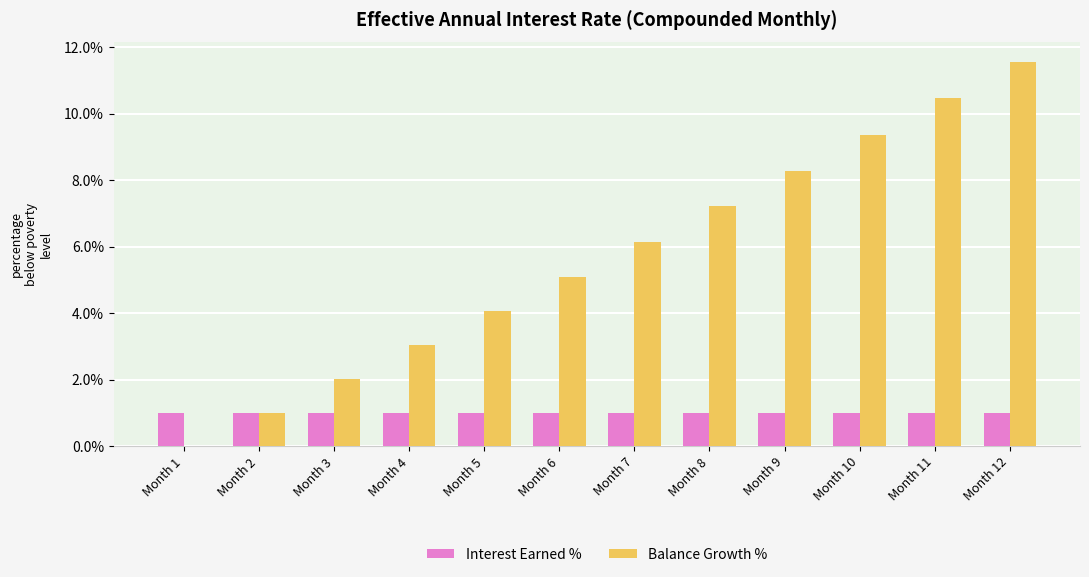

How many groups of bars are there?

12